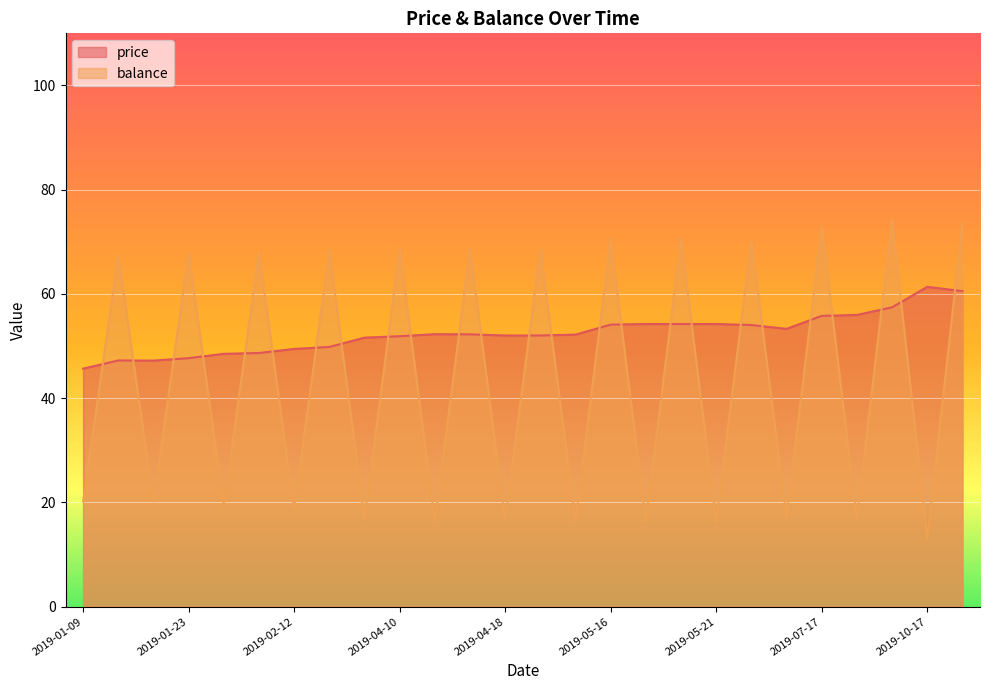

Which series ends up on top after the final intersection of price and balance?

balance